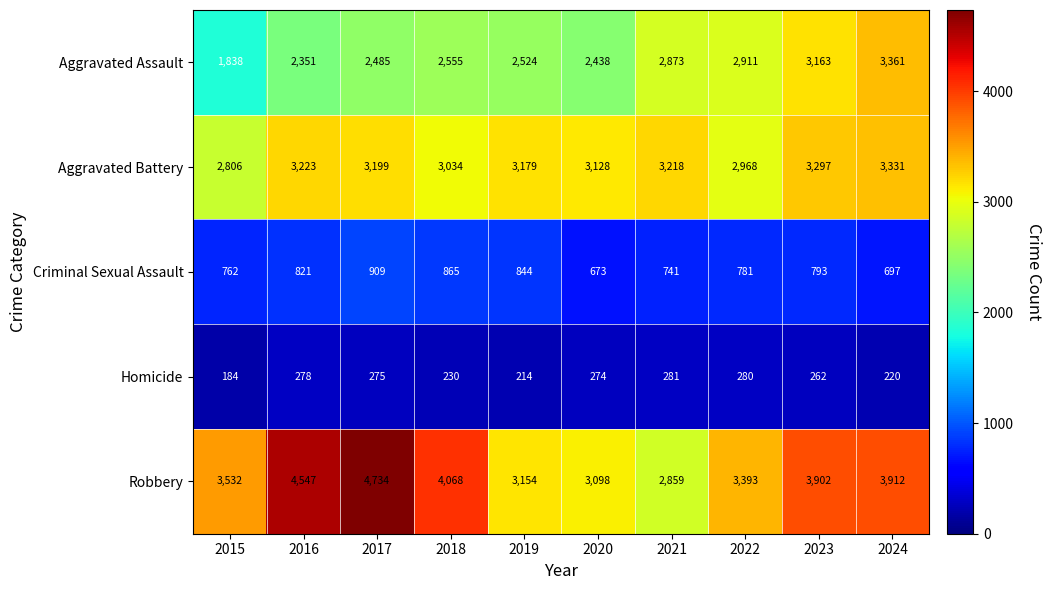

At which category is the sum across all series the highest?

2017